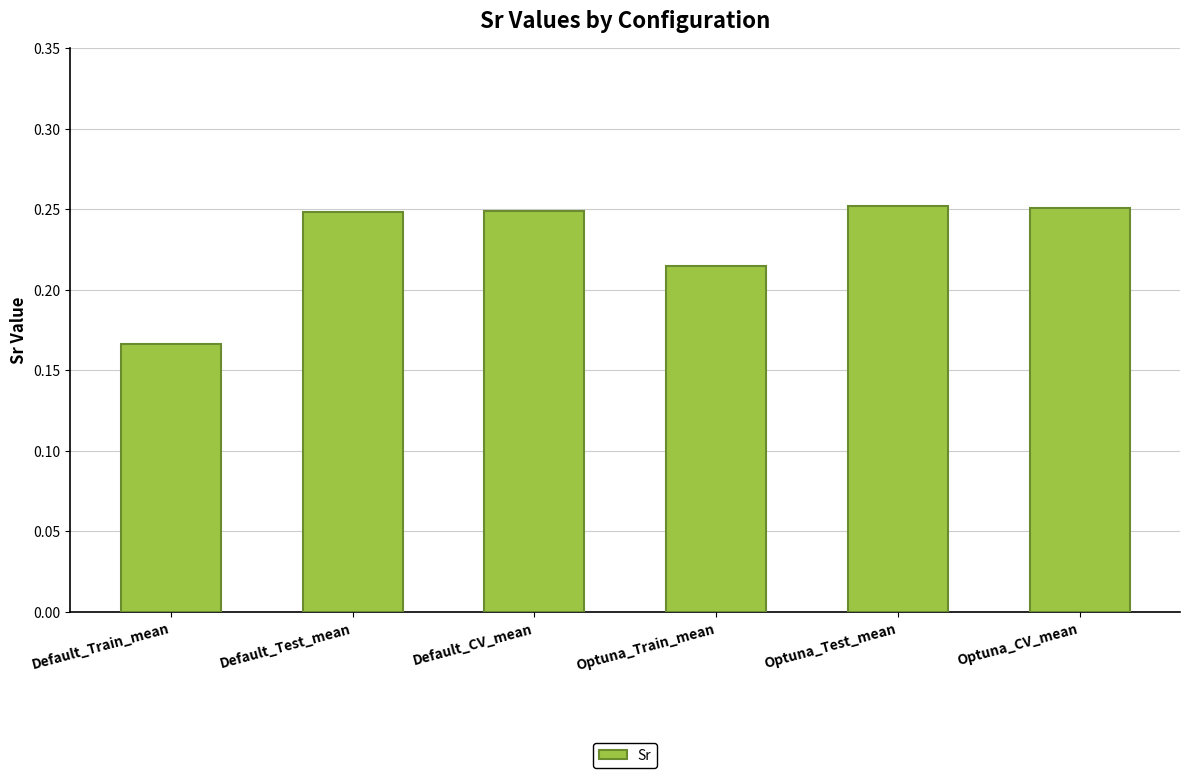

What position from the right is Optuna_Test_mean?

2